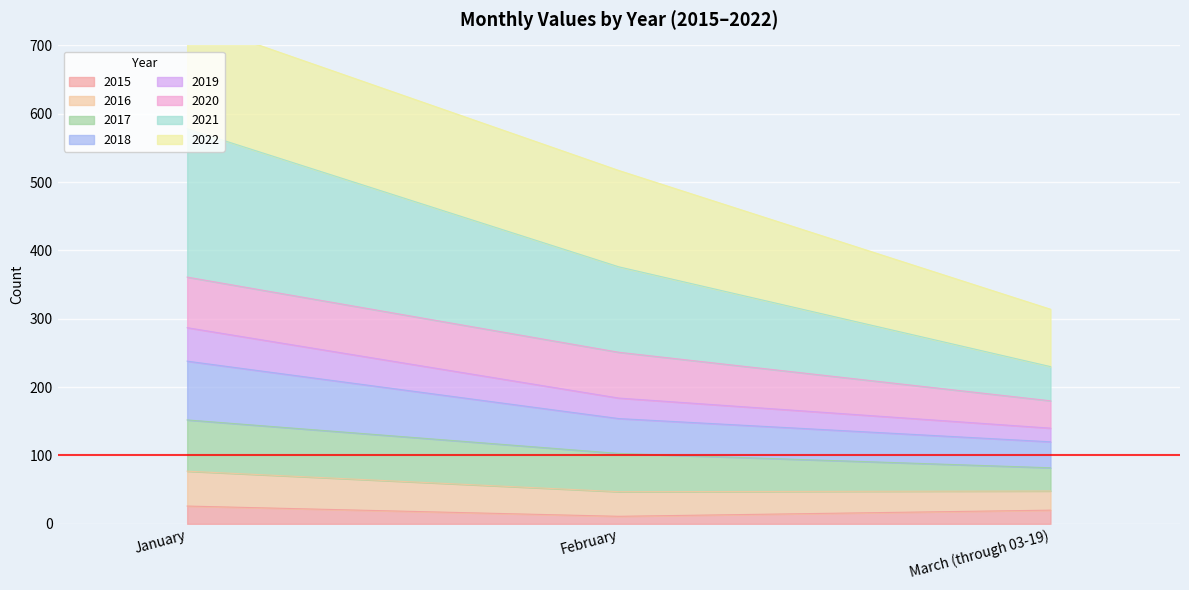

True or false: 2015 has a value of 20 at March (through 03-19).

True